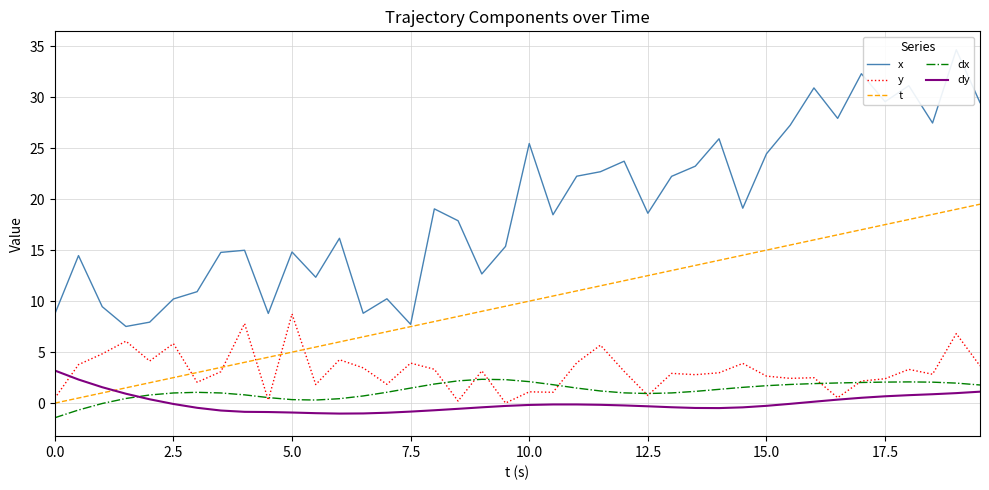

True or false: y has more than 1 points higher than both neighbors.

True